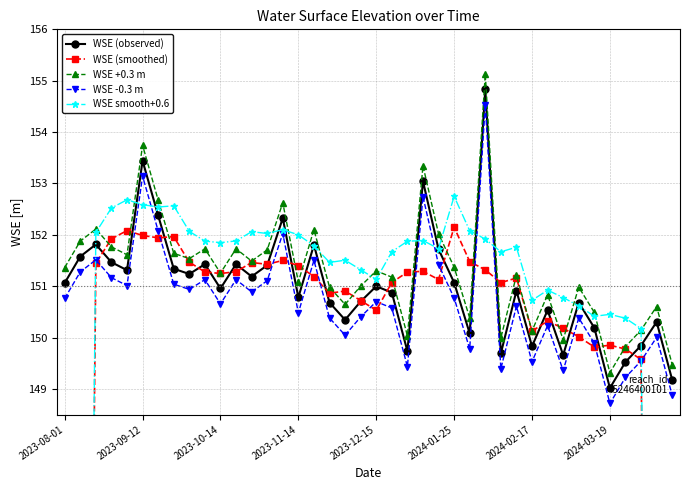

The value of WSE (observed) at 39 is 149.2. True or false?

True